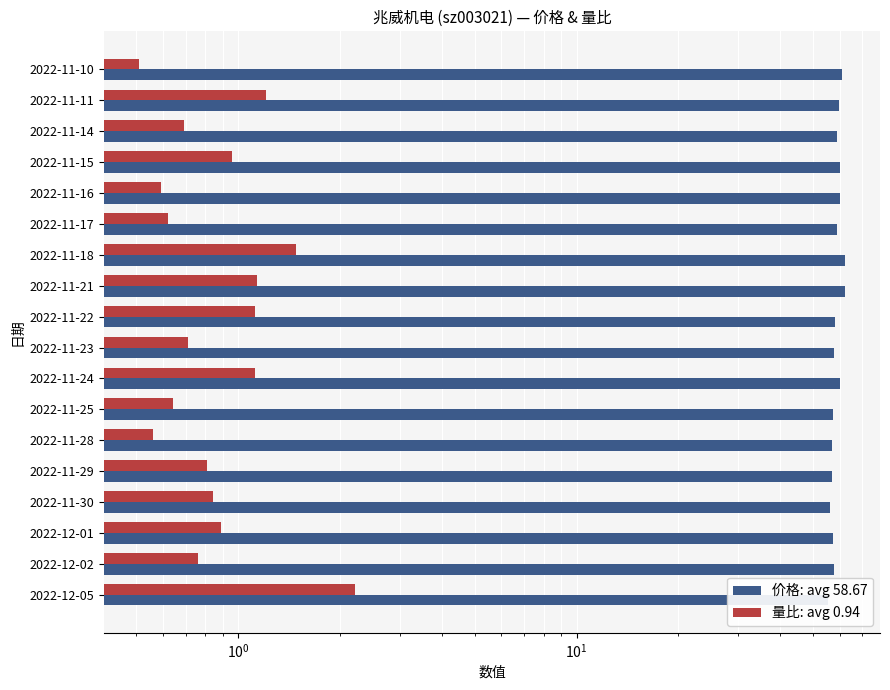

True or false: 量比 has a value of 0.5 at 2022-11-22.

False